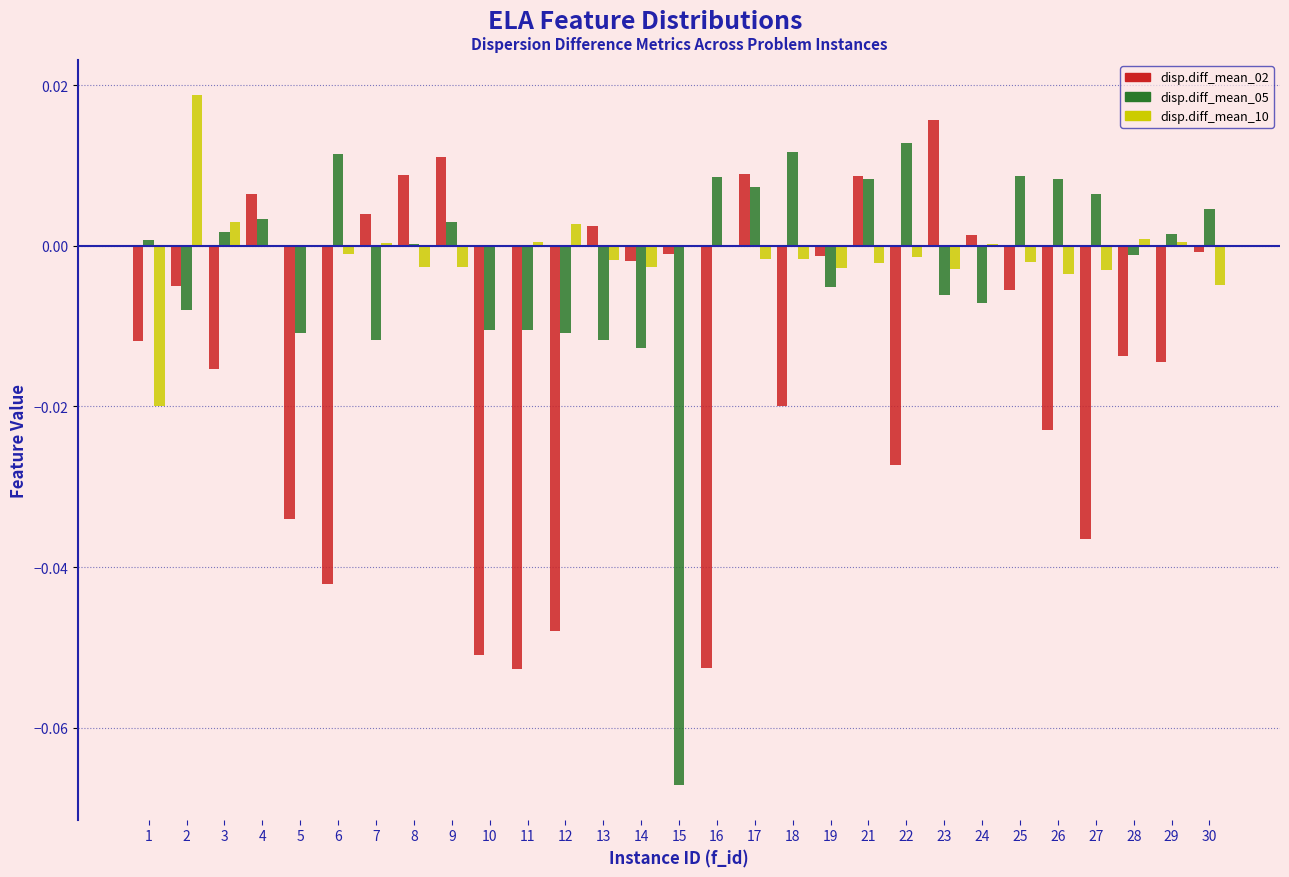

How many series are shown in this chart?

3